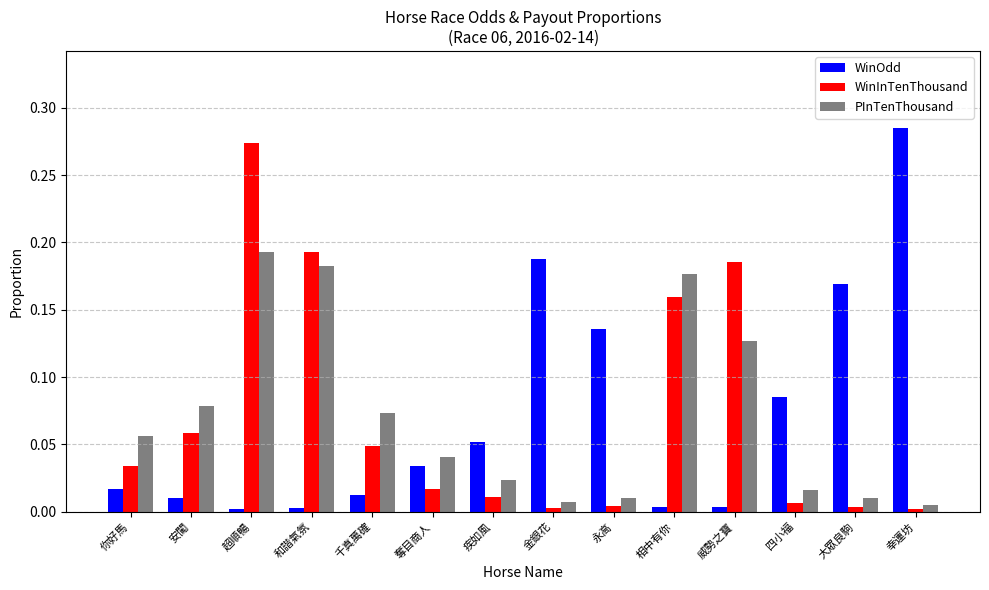

At which label does WinInTenThousand reach its peak?

超順暢